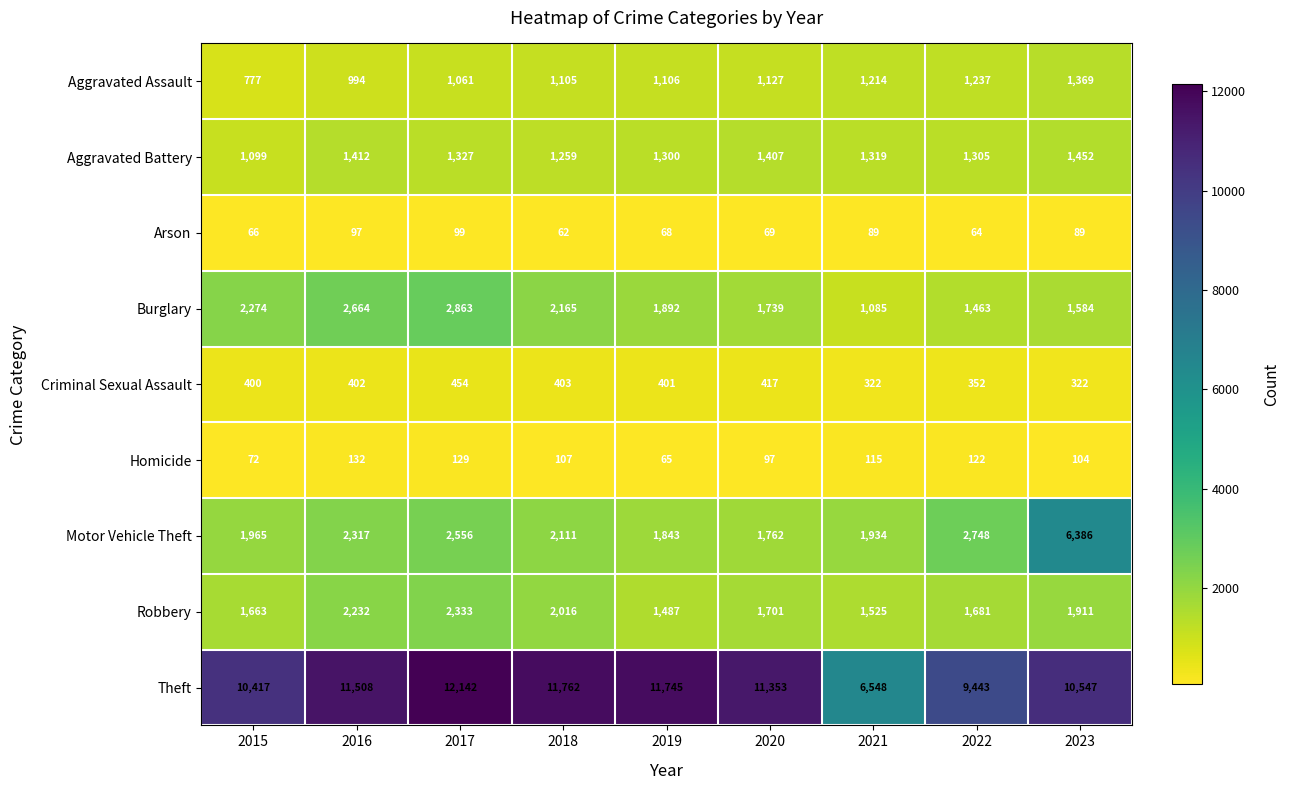

The value of Theft at 2018 is 11762. True or false?

True